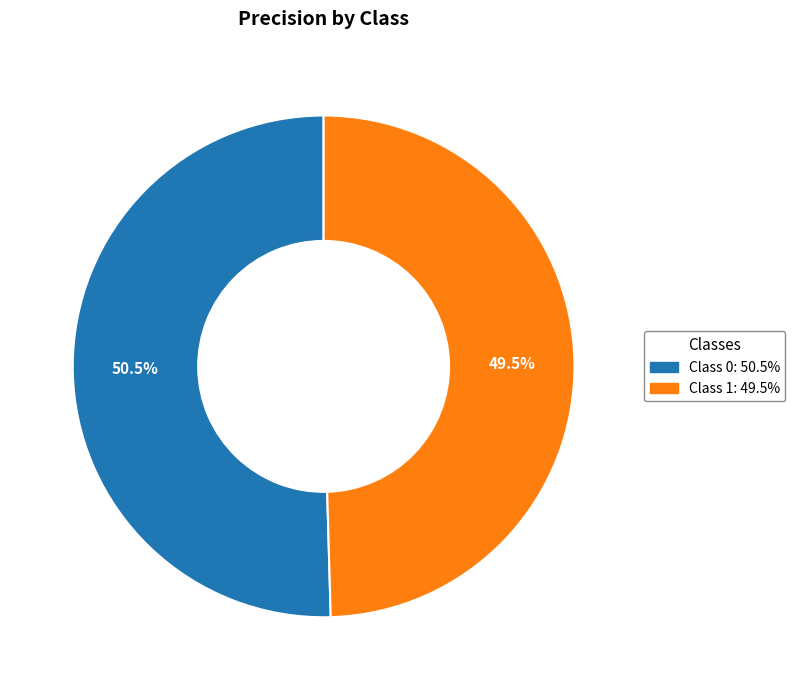

Is there any slice that represents more than half of the pie?

Yes